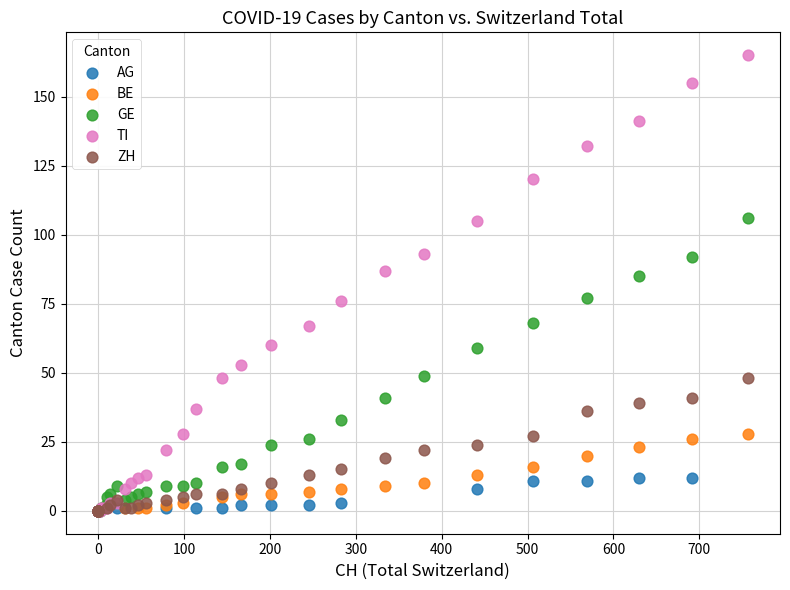

Which series has the largest Y range (max minus min)?

TI